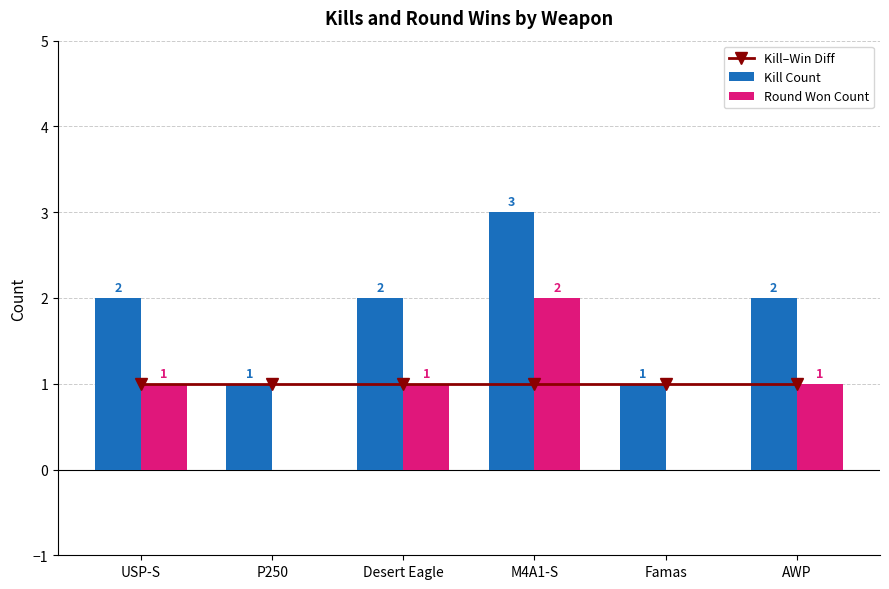

What is the label of the 1st bar from the right?

AWP